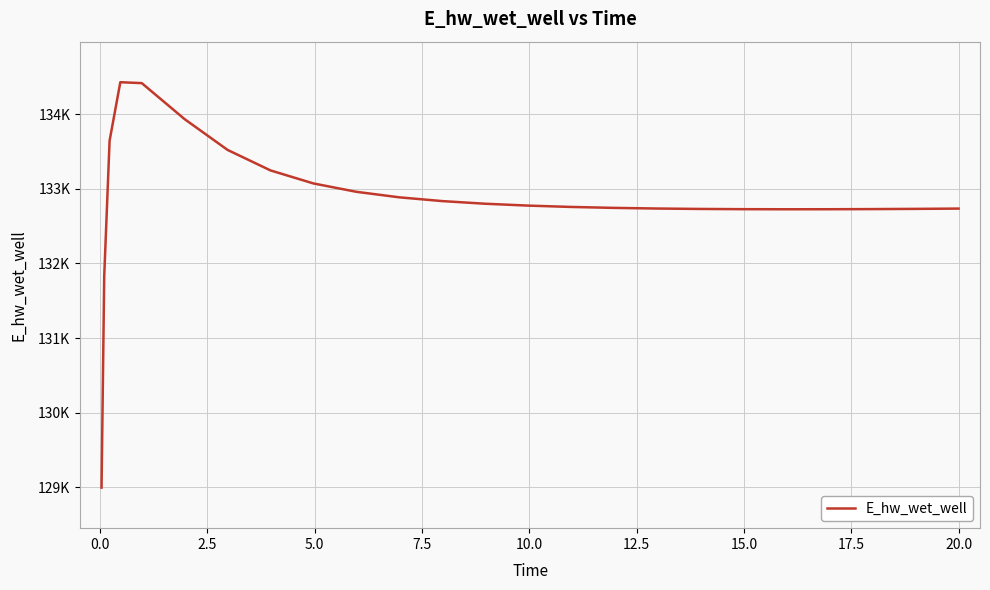

Reading right to left, transcribe all the data shown in this chart.

132735.4	132735.2	132731.4	132728.5	132726.7	132726.3	132727.5	132730.6	132736.2	132744.9	132757.5	132775.4	132800.5	132835.8	132886.3	132960.3	133072.3	133246.7	133521.3	133933.1	134416.5	134428.9	133644.7	131830.2	128996.2